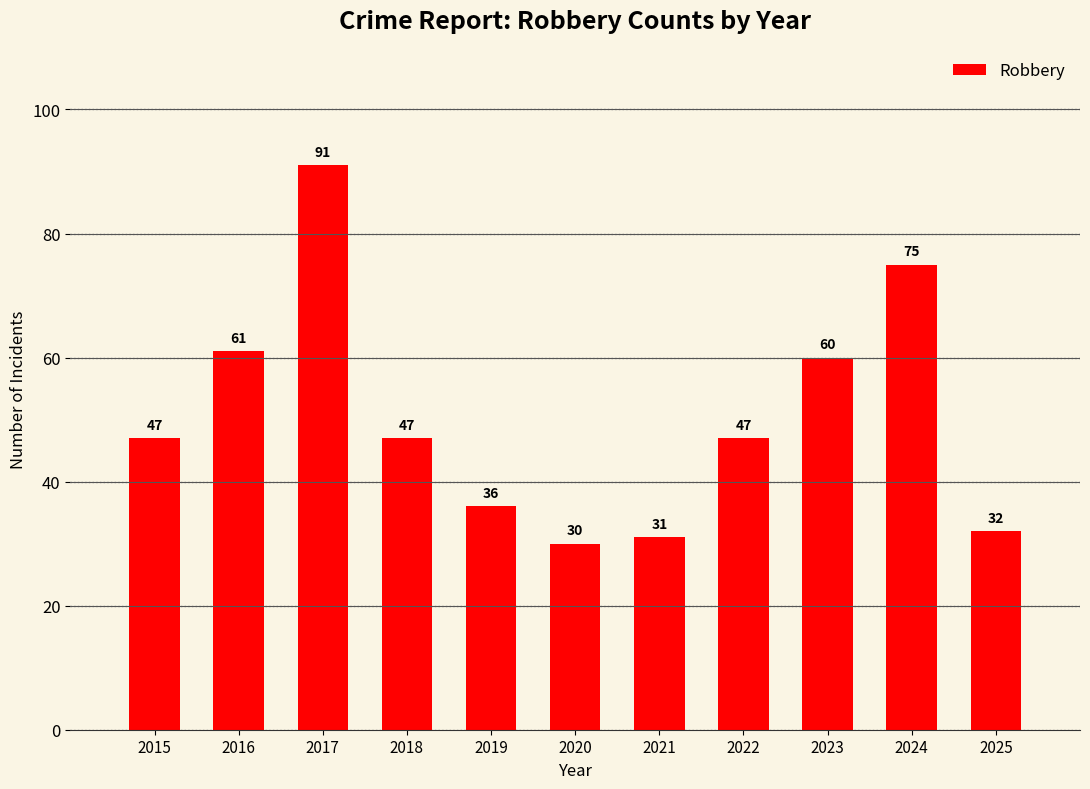

Is it true that the value at 2019 is 36?

True